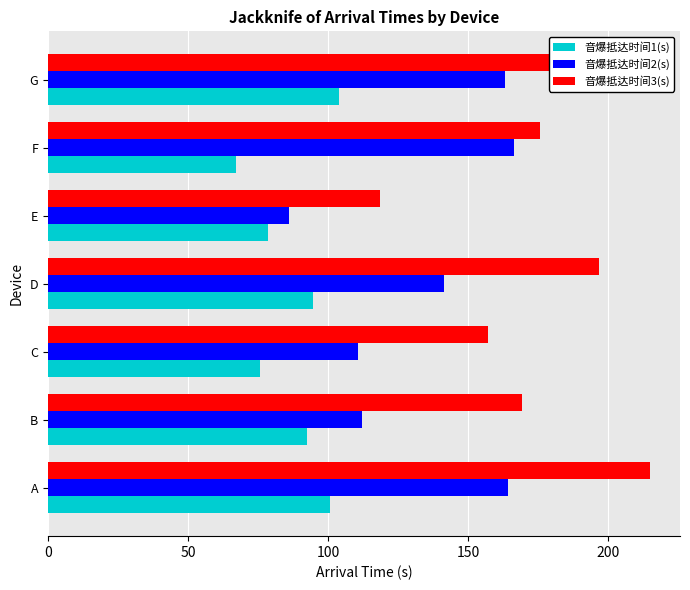

Is the value of 音爆抵达时间1(s) at B greater than the value of 音爆抵达时间2(s) at G?

No